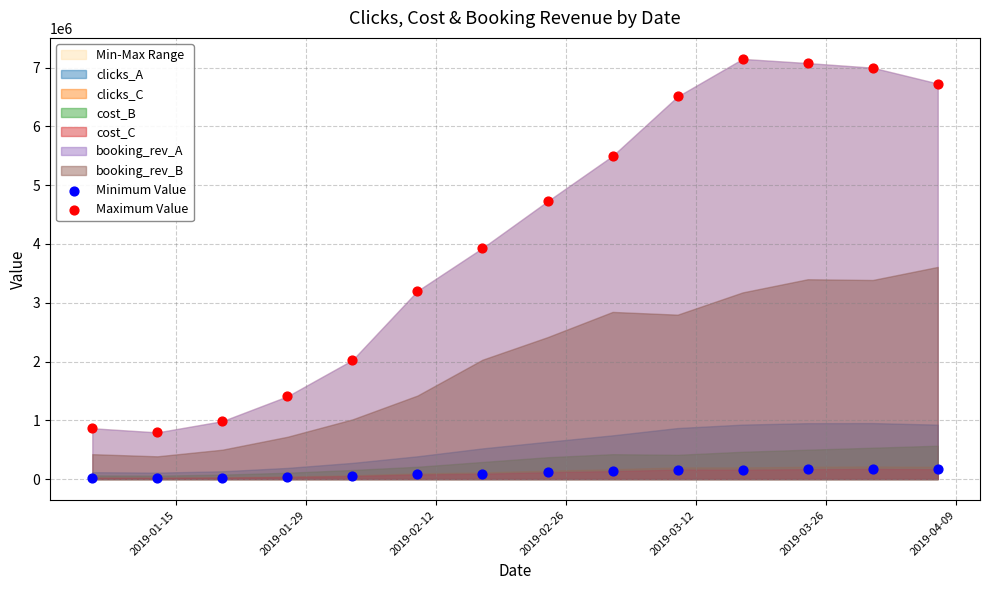

Which series contains the lowest Y value?

Minimum Value